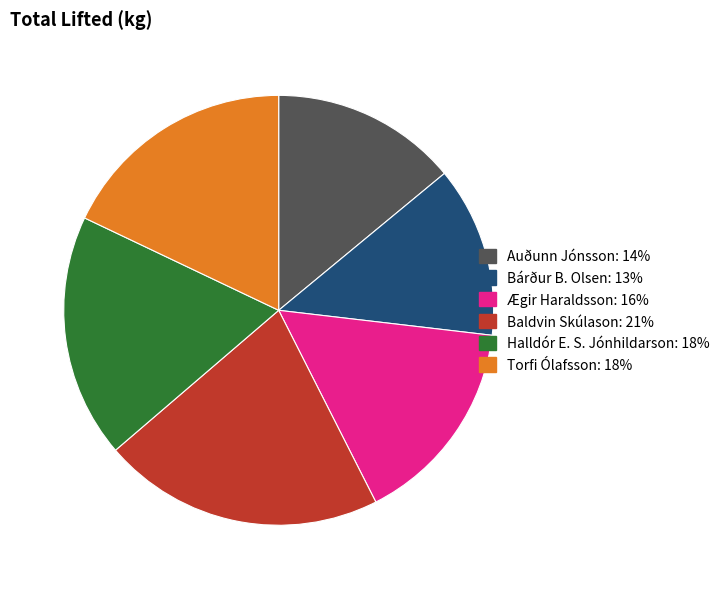

Combined, do Ægir Haraldsson and Halldór E. S. Jónhildarson account for over 50%?

No